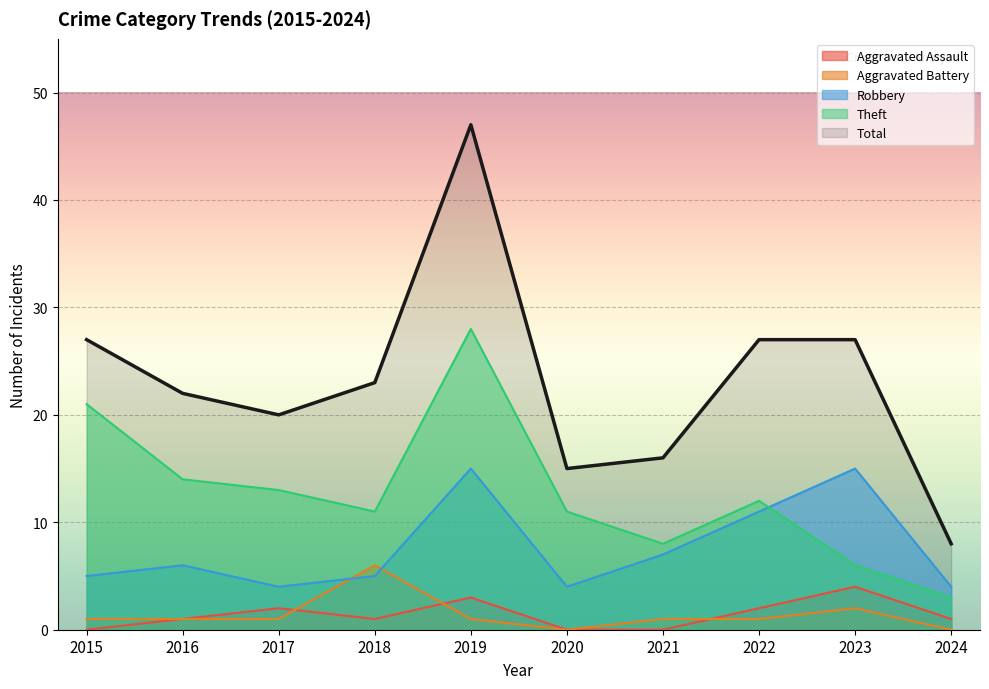

How many distinct data groups are displayed?

5